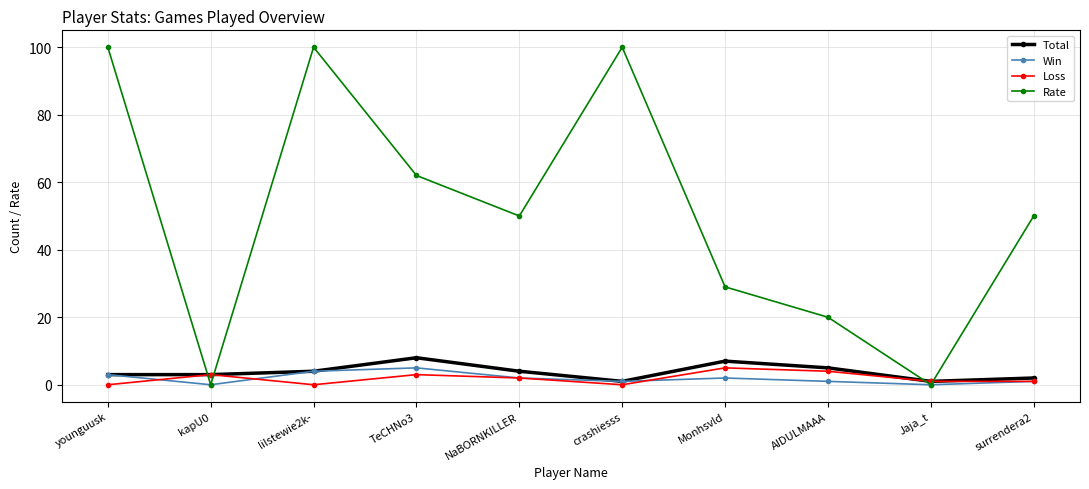

What is the maximum value shown in the chart?

100